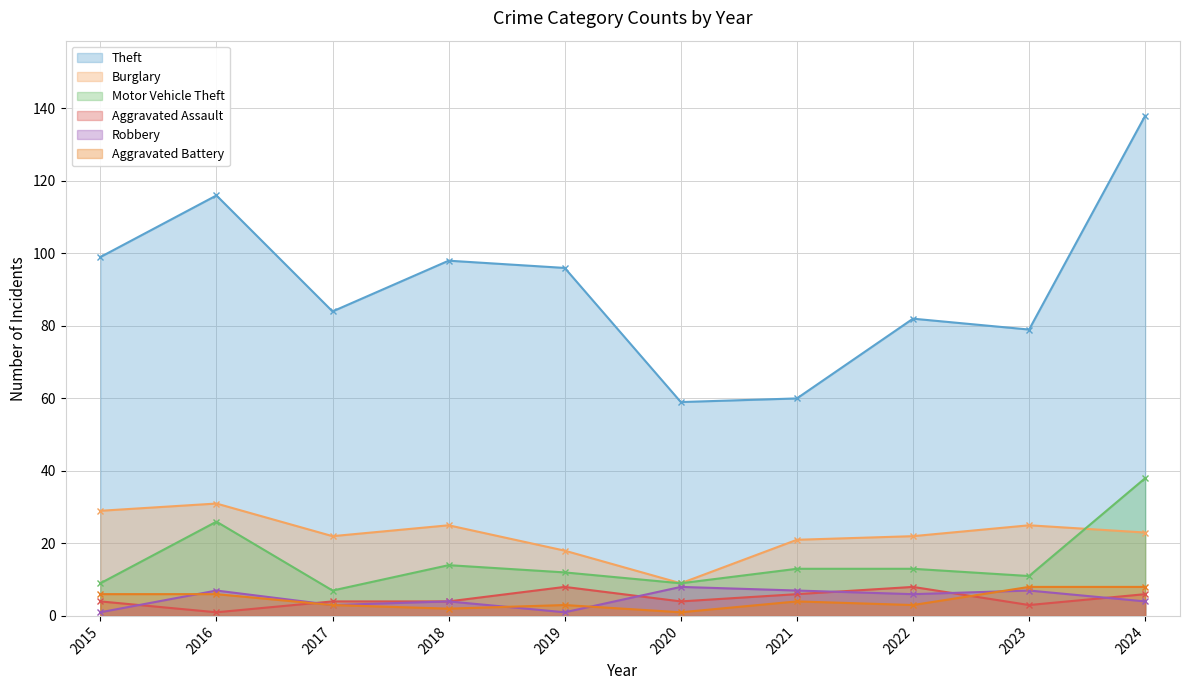

Which category has the lowest value in the Aggravated Assault series?

2016